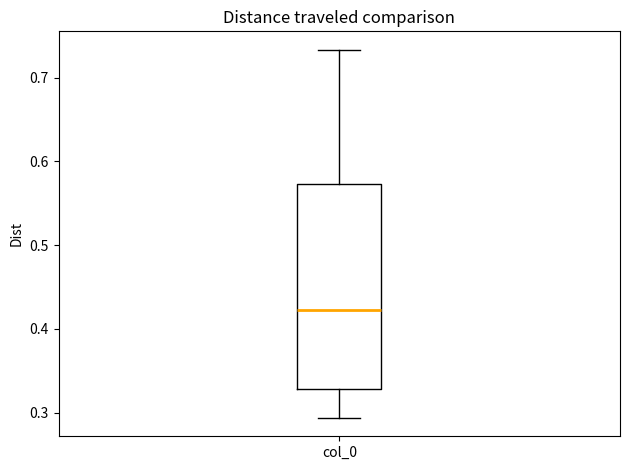

Where does the median line of the box for col_0 sit on the y-axis? The values are not printed on the chart, so give them approximately, as read against the axis.

0.42